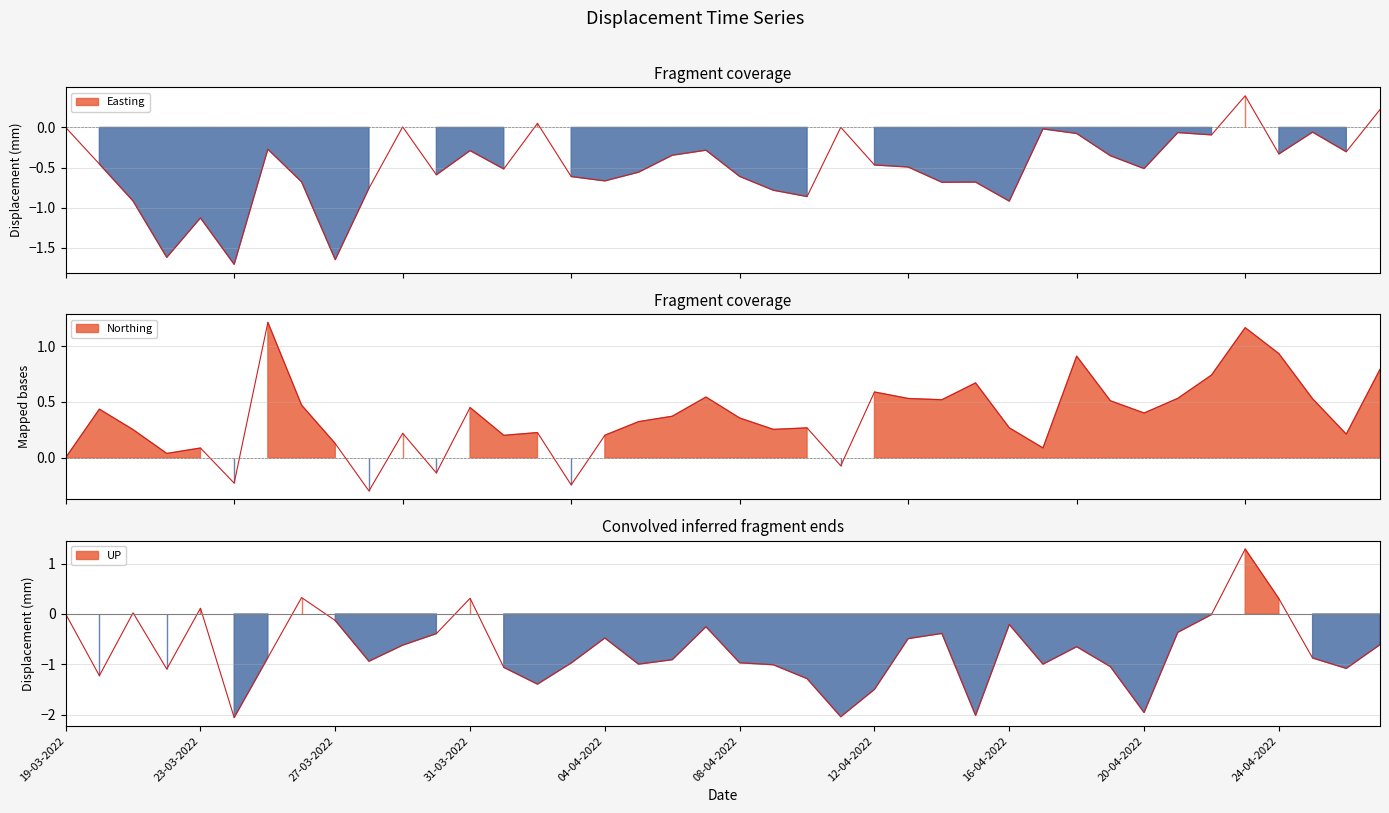

How many data points in UP are above 0?

6